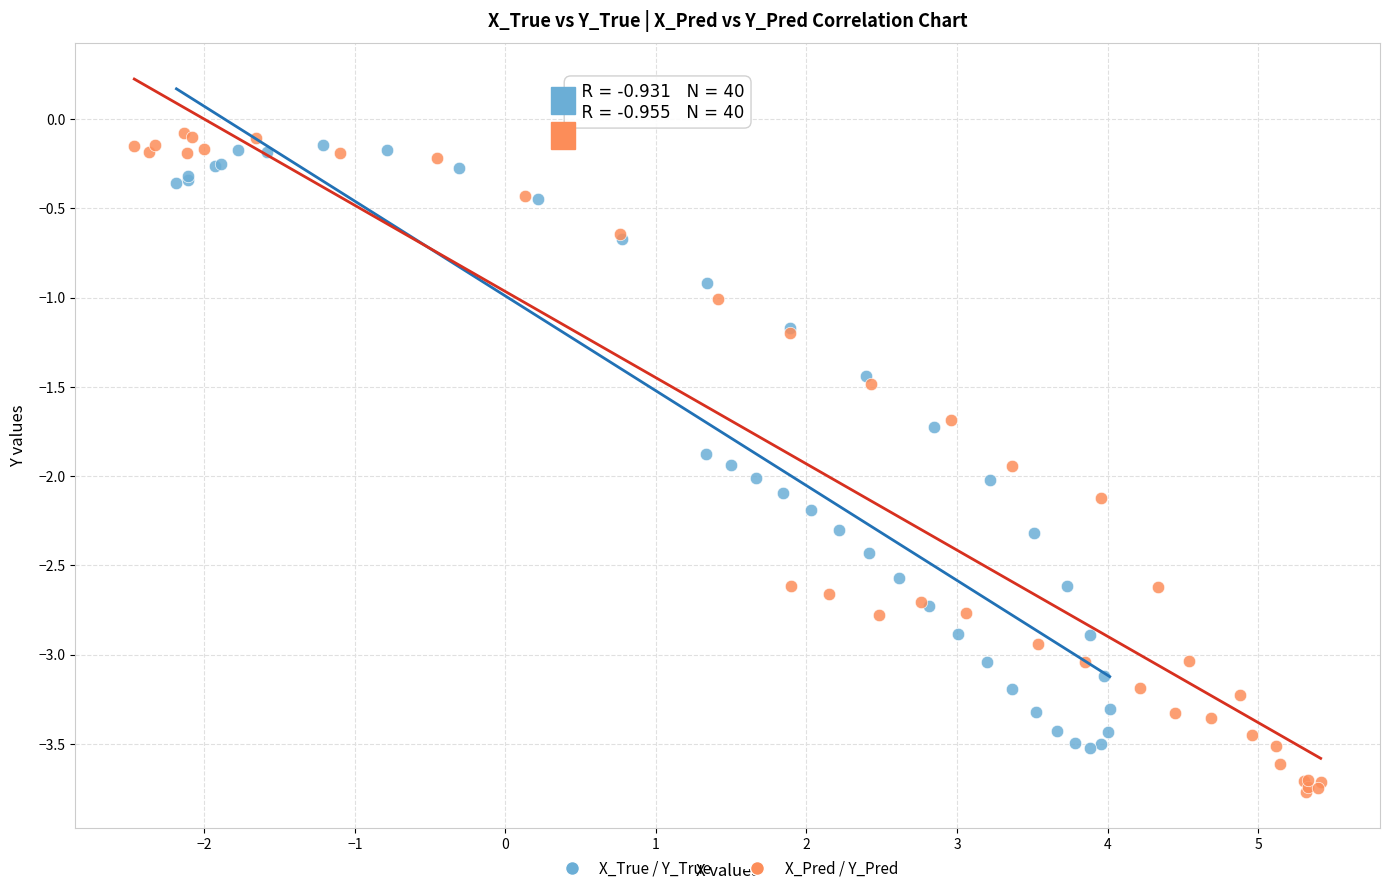

Which series reaches the minimum Y coordinate?

X_Pred / Y_Pred